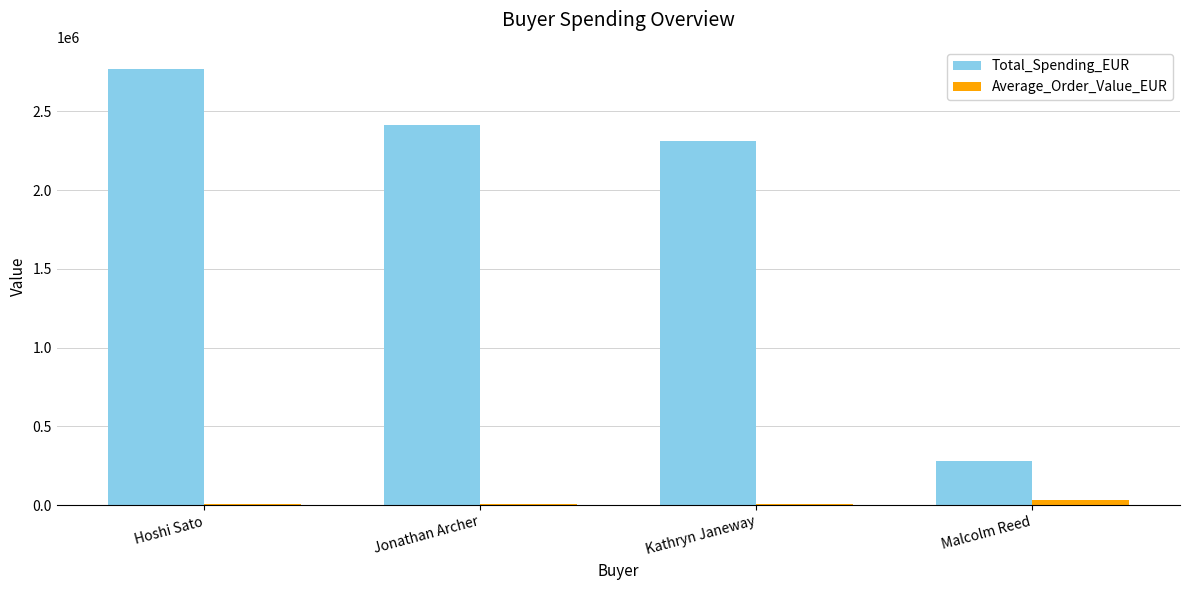

Count the number of data series in this chart.

2